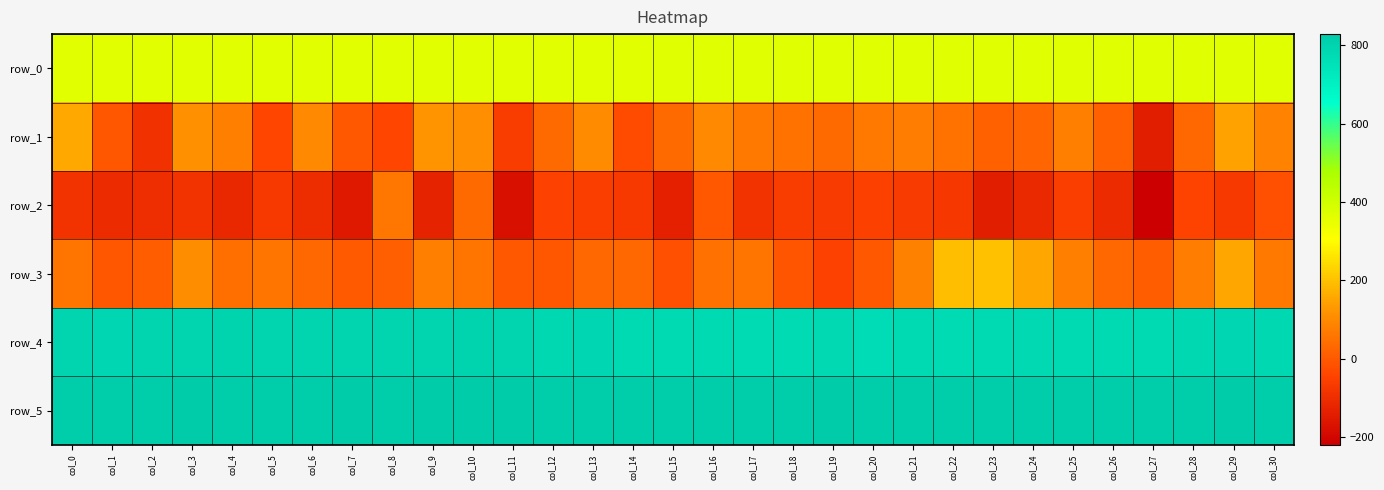

Reading left to right, what are all the values shown in this chart?

row_0: col_0=365.2	col_1=365.2	col_2=365.3	col_3=365.3	col_4=365.4	col_5=365.4	col_6=365.4	col_7=365.5	col_8=365.6	col_9=365.6	col_10=365.6	col_11=365.7	col_12=365.8	col_13=365.8	col_14=365.8	col_15=365.9	col_16=365.9	col_17=365.9	col_18=366.0	col_19=366.1	col_20=366.2	col_21=366.2	col_22=366.2	col_23=366.2	col_24=366.3	col_25=366.3	col_26=366.4	col_27=366.4	col_28=366.5	col_29=366.5	col_30=366.6
row_1: col_0=160.0	col_1=-4.0	col_2=-89.0	col_3=115.0	col_4=76.0	col_5=-41.0	col_6=97.0	col_7=0.0	col_8=-42.0	col_9=118.0	col_10=111.0	col_11=-61.0	col_12=35.0	col_13=103.0	col_14=-28.0	col_15=38.0	col_16=97.0	col_17=65.0	col_18=54.0	col_19=38.0	col_20=65.0	col_21=74.0	col_22=53.0	col_23=16.0	col_24=25.0	col_25=79.0	col_26=15.0	col_27=-139.0	col_28=31.0	col_29=146.0	col_30=85.0
row_2: col_0=-86.0	col_1=-106.0	col_2=-100.0	col_3=-86.0	col_4=-116.0	col_5=-68.0	col_6=-103.0	col_7=-153.0	col_8=60.0	col_9=-125.0	col_10=37.0	col_11=-178.0	col_12=-51.0	col_13=-59.0	col_14=-70.0	col_15=-134.0	col_16=-1.0	col_17=-88.0	col_18=-60.0	col_19=-66.0	col_20=-55.0	col_21=-65.0	col_22=-73.0	col_23=-138.0	col_24=-112.0	col_25=-57.0	col_26=-106.0	col_27=-219.0	col_28=-44.0	col_29=-69.0	col_30=-19.0
row_3: col_0=57.0	col_1=-5.0	col_2=7.0	col_3=106.0	col_4=44.0	col_5=59.0	col_6=33.0	col_7=5.0	col_8=11.0	col_9=78.0	col_10=57.0	col_11=0.0	col_12=-6.0	col_13=31.0	col_14=34.0	col_15=-20.0	col_16=50.0	col_17=59.0	col_18=-10.0	col_19=-48.0	col_20=0.0	col_21=80.0	col_22=195.0	col_23=199.0	col_24=154.0	col_25=79.0	col_26=31.0	col_27=9.0	col_28=73.0	col_29=155.0	col_30=66.0
row_4: col_0=795.0	col_1=790.0	col_2=792.0	col_3=794.0	col_4=798.0	col_5=793.0	col_6=792.0	col_7=792.0	col_8=794.0	col_9=794.0	col_10=799.0	col_11=793.0	col_12=785.0	col_13=790.0	col_14=778.0	col_15=775.0	col_16=776.0	col_17=773.0	col_18=773.0	col_19=779.0	col_20=769.0	col_21=777.0	col_22=774.0	col_23=776.0	col_24=780.0	col_25=775.0	col_26=777.0	col_27=777.0	col_28=786.0	col_29=788.0	col_30=784.0
row_5: col_0=818.0	col_1=822.0	col_2=823.0	col_3=828.0	col_4=822.0	col_5=823.0	col_6=823.0	col_7=824.0	col_8=820.0	col_9=825.0	col_10=826.0	col_11=825.0	col_12=820.0	col_13=816.0	col_14=821.0	col_15=819.0	col_16=821.0	col_17=818.0	col_18=820.0	col_19=825.0	col_20=822.0	col_21=821.0	col_22=818.0	col_23=821.0	col_24=822.0	col_25=819.0	col_26=818.0	col_27=816.0	col_28=819.0	col_29=824.0	col_30=818.0